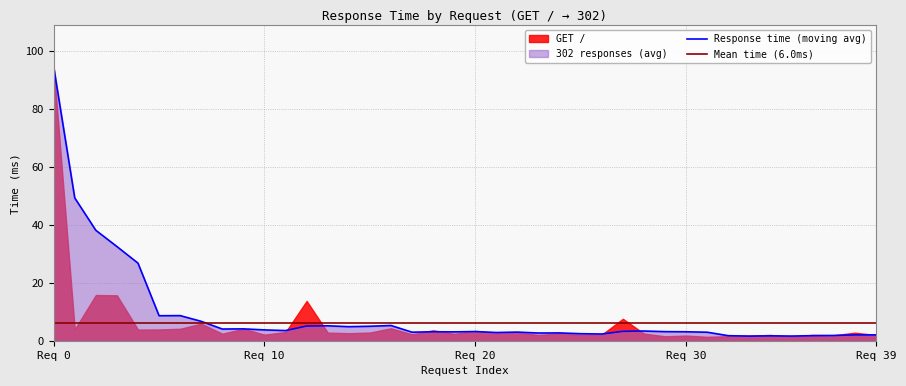

At which category does the chart reach its minimum across all series?

31